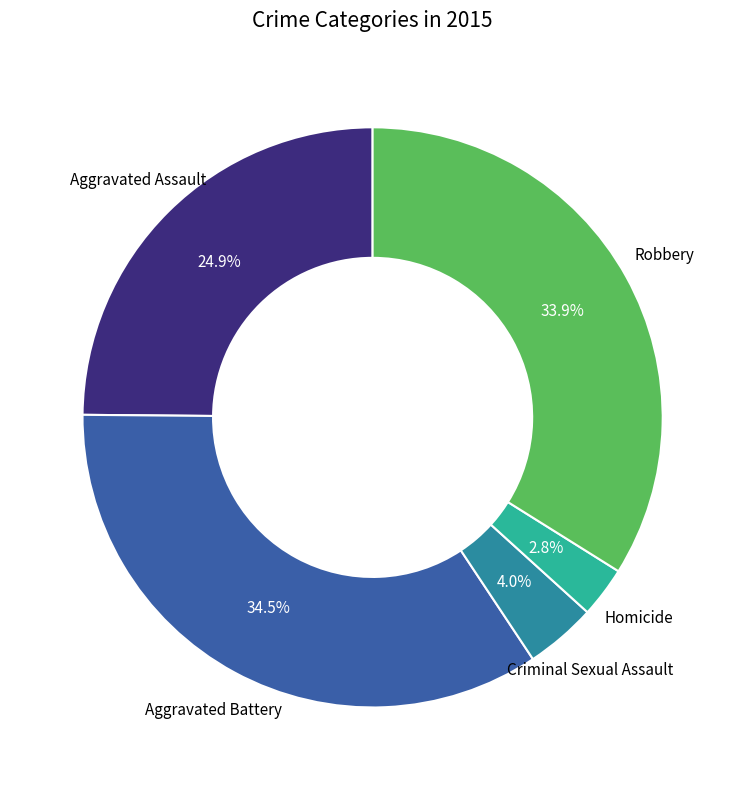

Is there any slice that represents more than half of the pie?

No